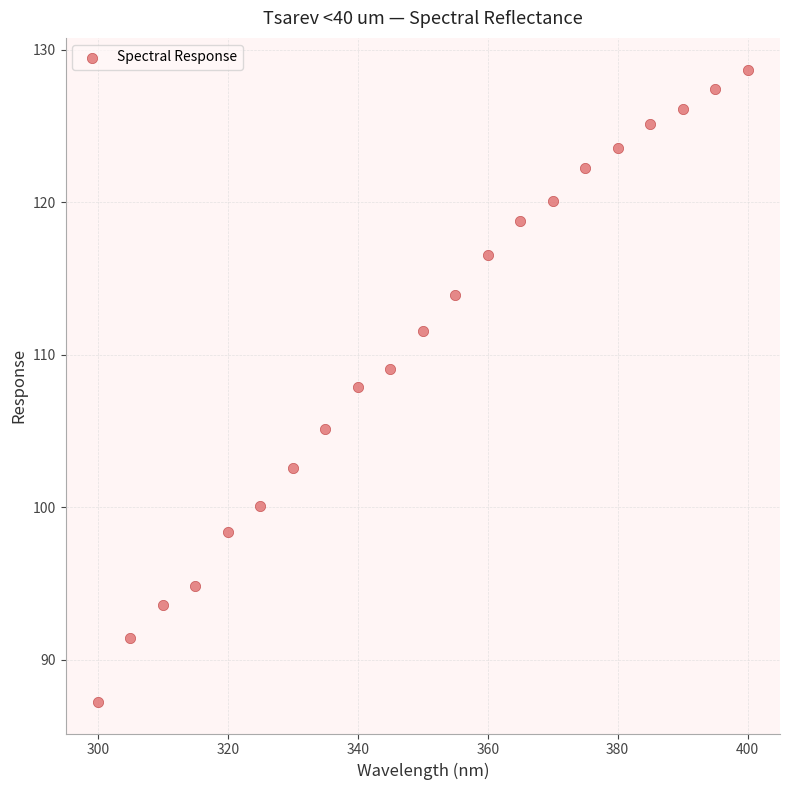

What is the range of X values (max minus min)?

100.0